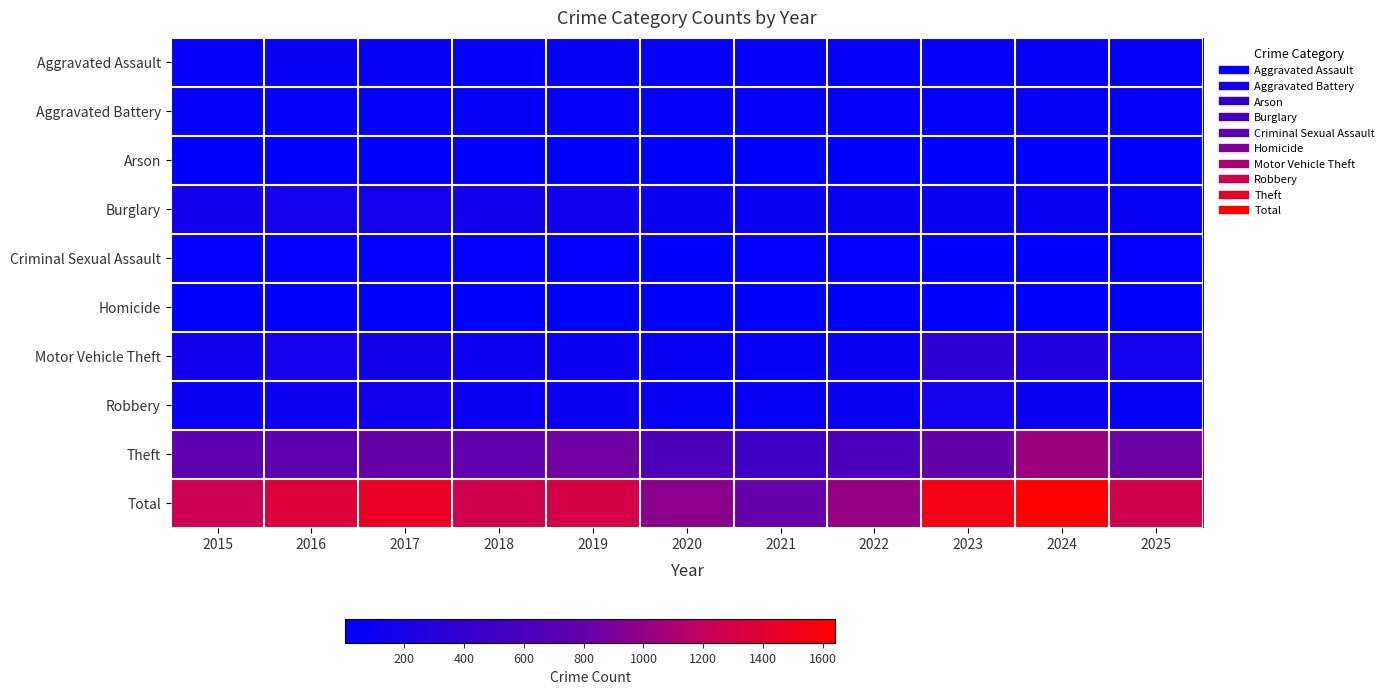

At which category is the sum across all series the highest?

2024